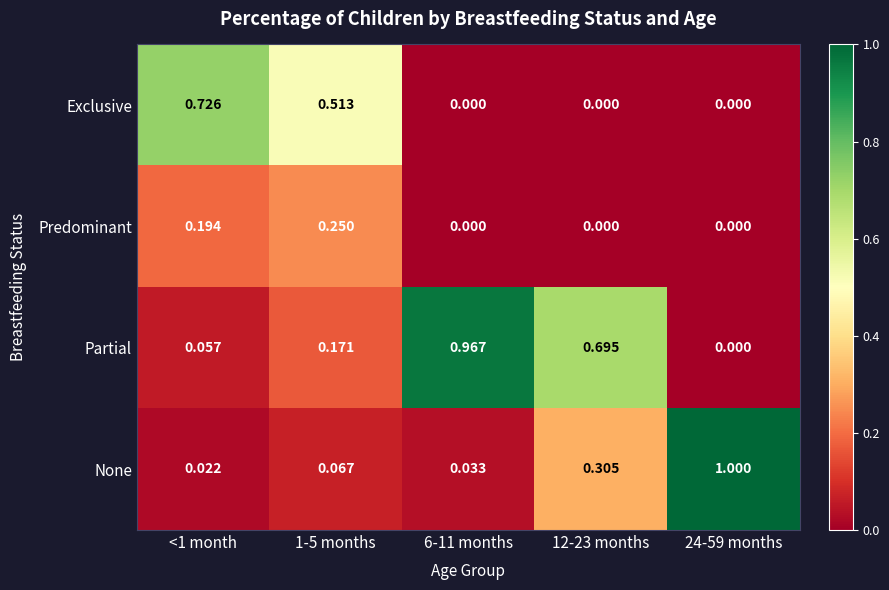

Which series has the largest total across all categories?

Partial